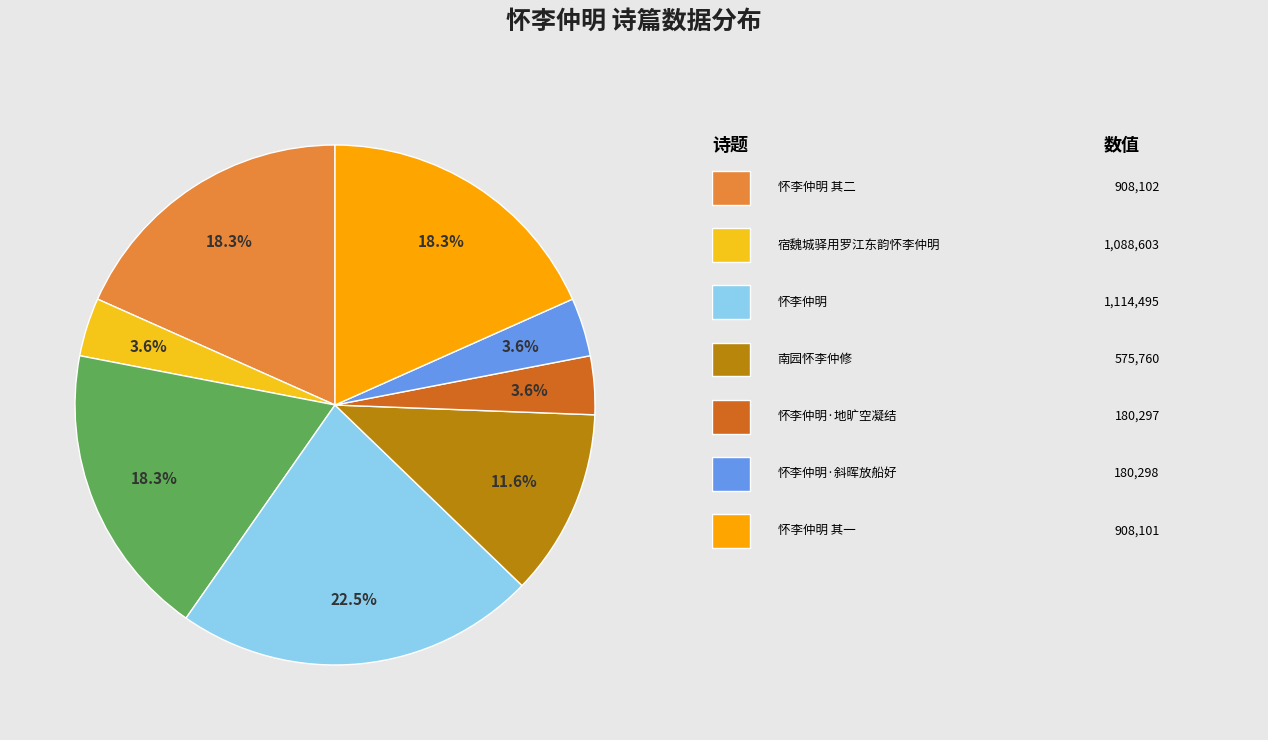

Is there a majority slice in this chart?

No